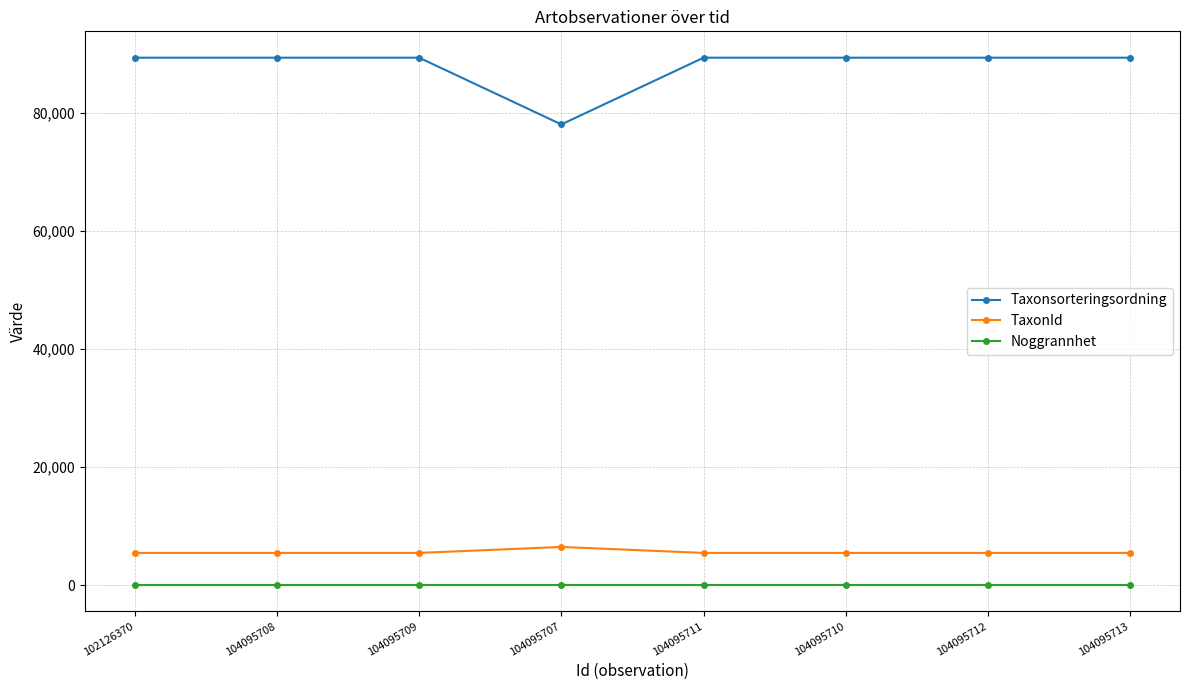

What is the smallest value displayed?

10